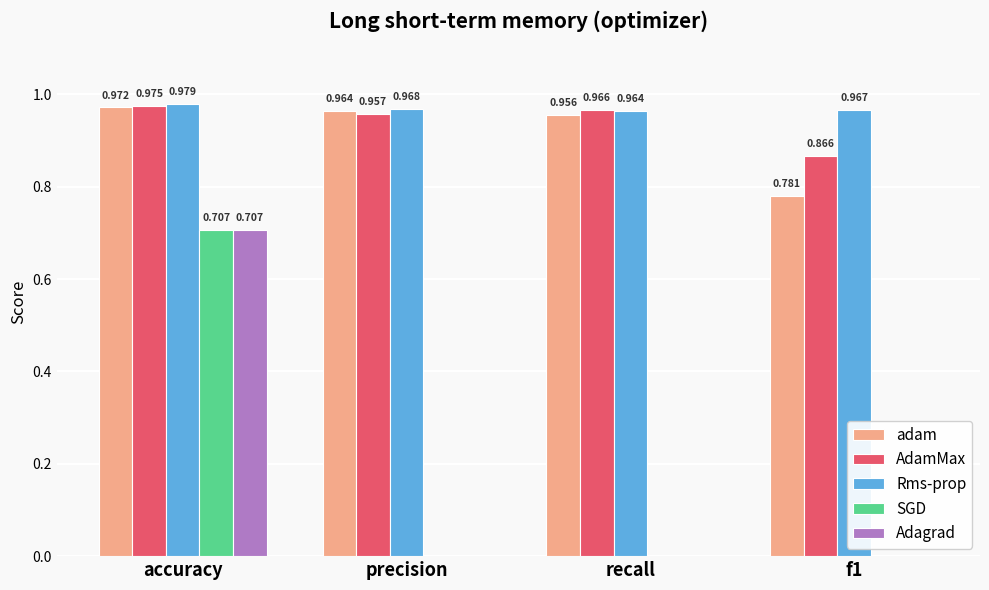

Which series has the largest total across all categories?

Rms-prop